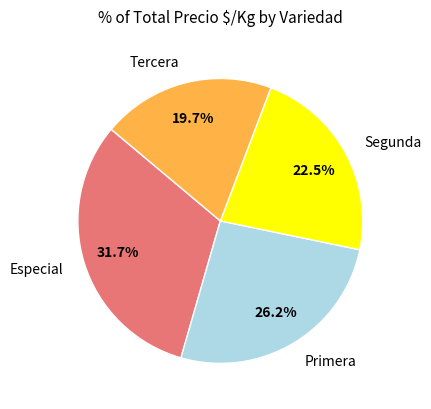

Approximately how many times larger is the value at Especial compared to Segunda?

1.4